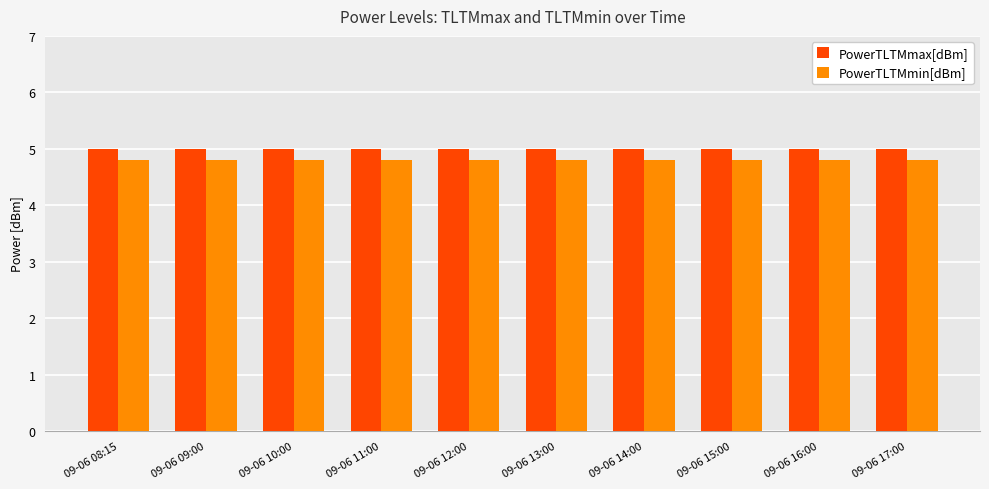

What is the label of the 9th bar from the right?

09-06 09:00